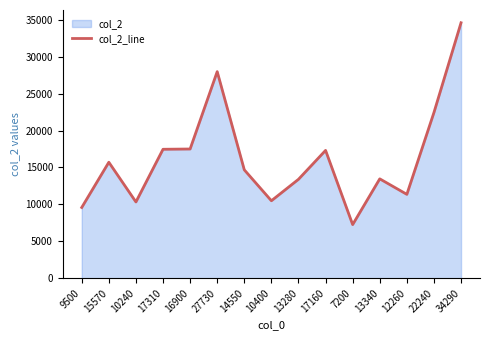

Which category has the lowest value across all series?

7200